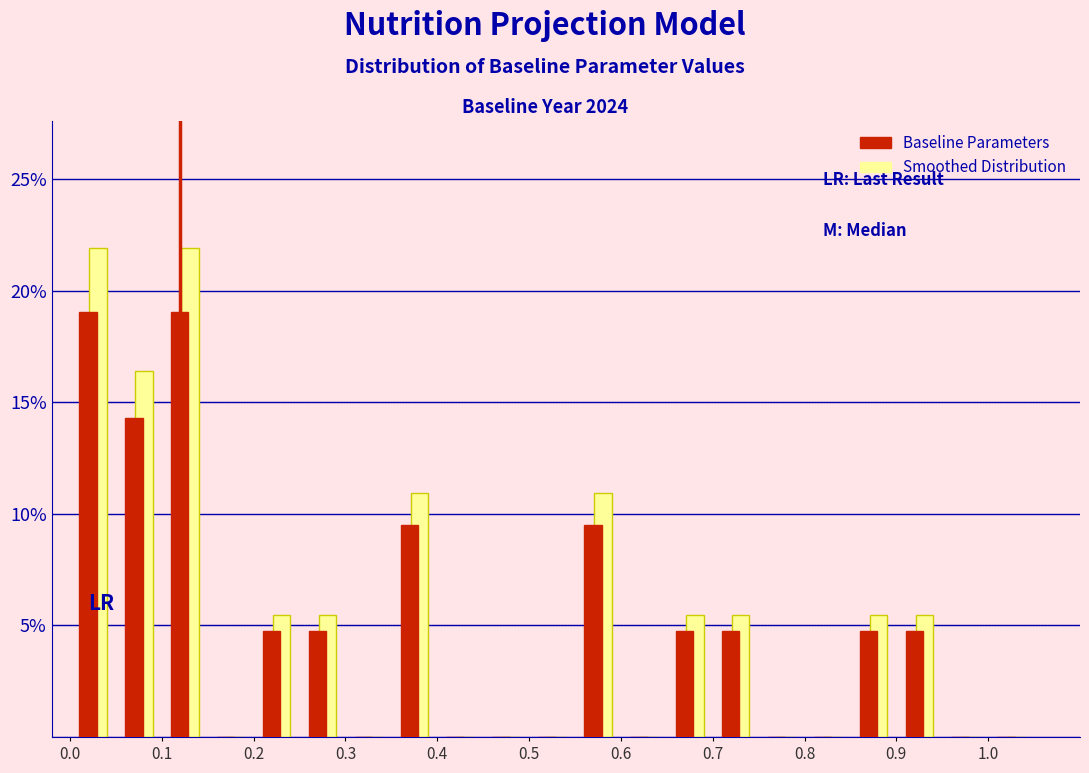

What is the height of the Baseline Parameters bar covering 0.05 to 0.10 on the x-axis? The values are not printed on the chart, so give them approximately, as read against the axis.

14.5